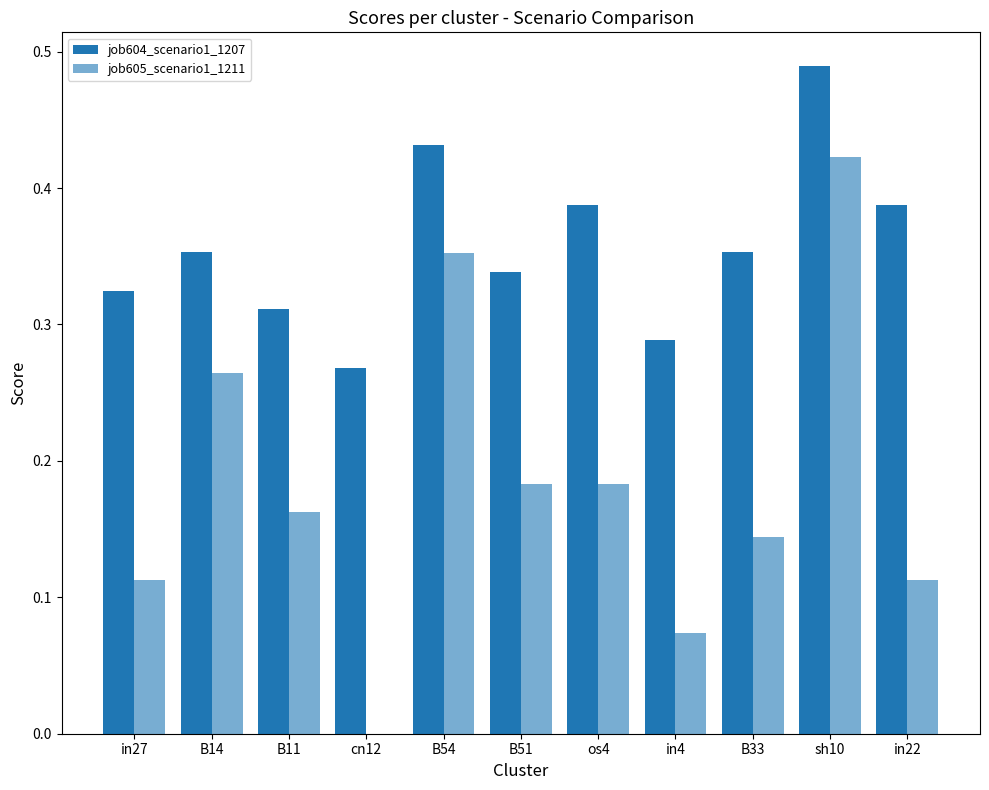

How many data points in job605_scenario1_1211 are above 0?

10